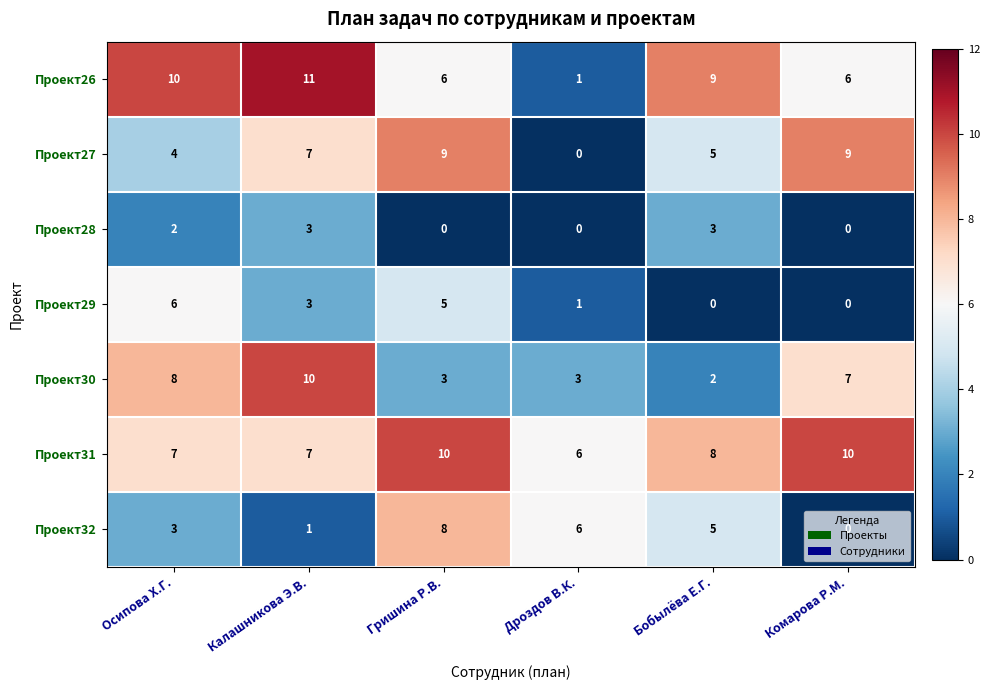

Which series changed the most between Осипова Х.Г. and Дроздов В.К.?

Проект26